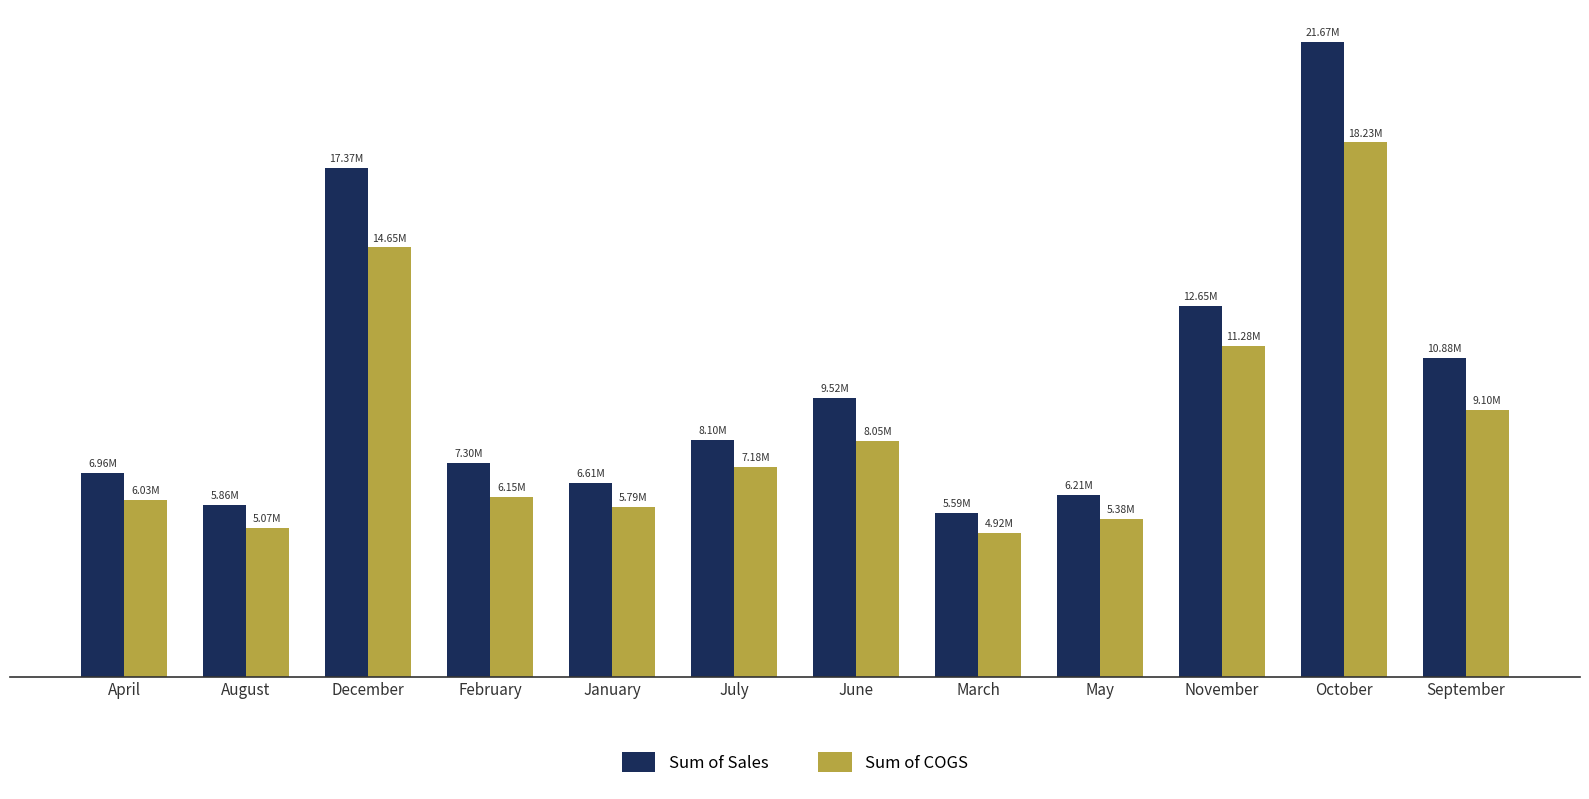

Which series has the largest total across all categories?

Sum of Sales